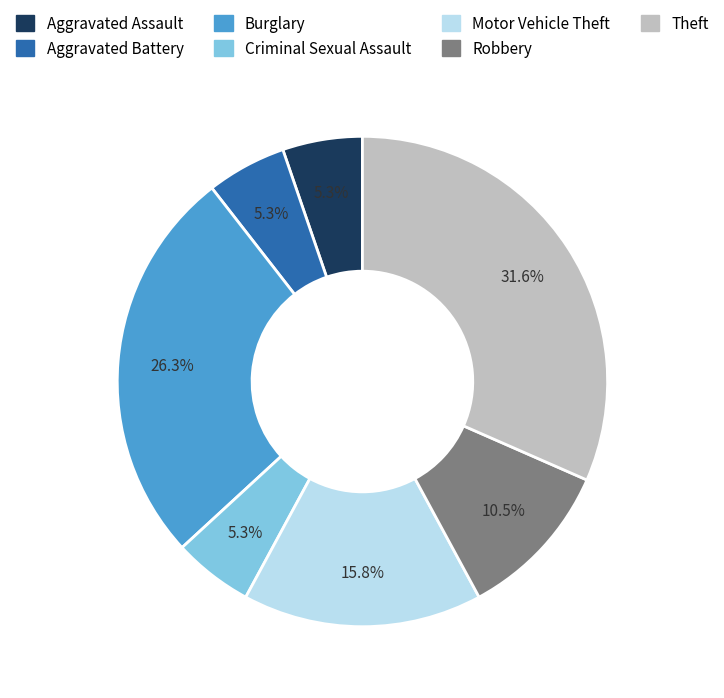

Combined, do Motor Vehicle Theft and Criminal Sexual Assault account for over 50%?

No